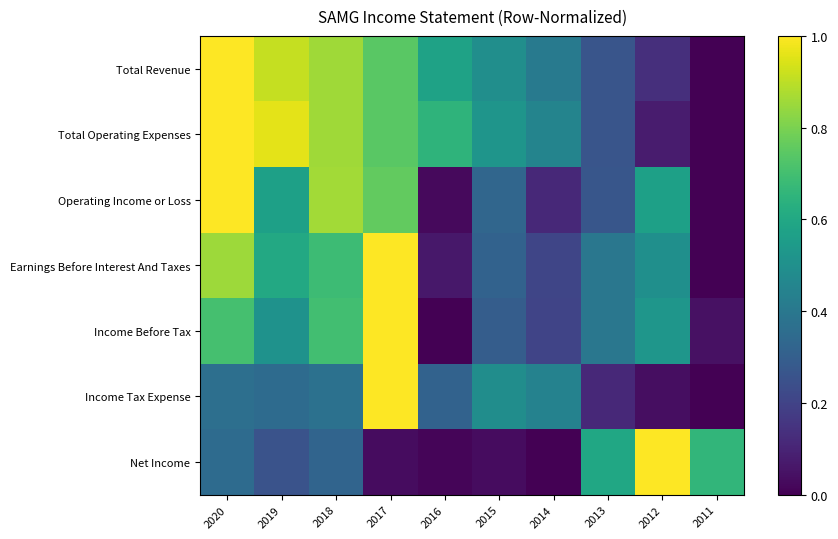

At which category is the sum across all series the highest?

2017